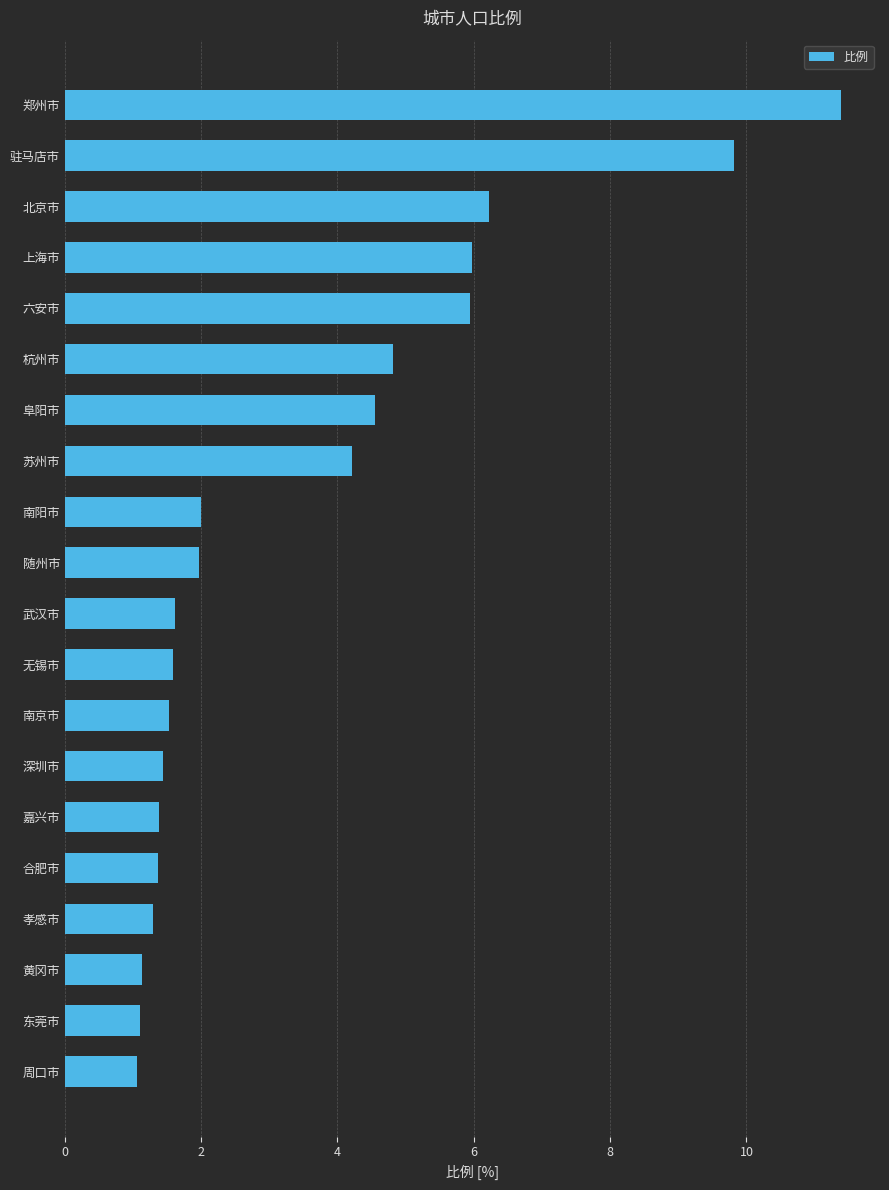

Does the chart contain any negative values?

No